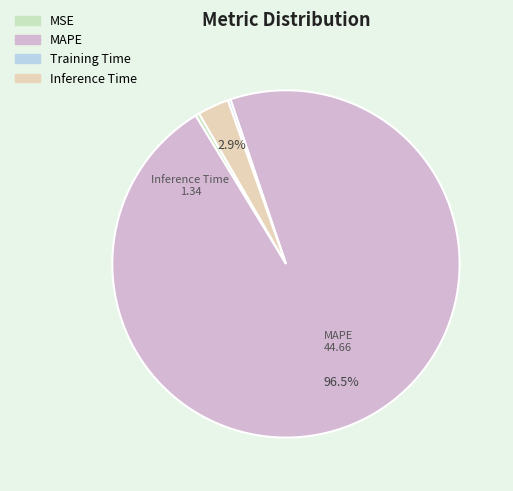

Is the sum of Training Time and Inference Time greater than half?

No